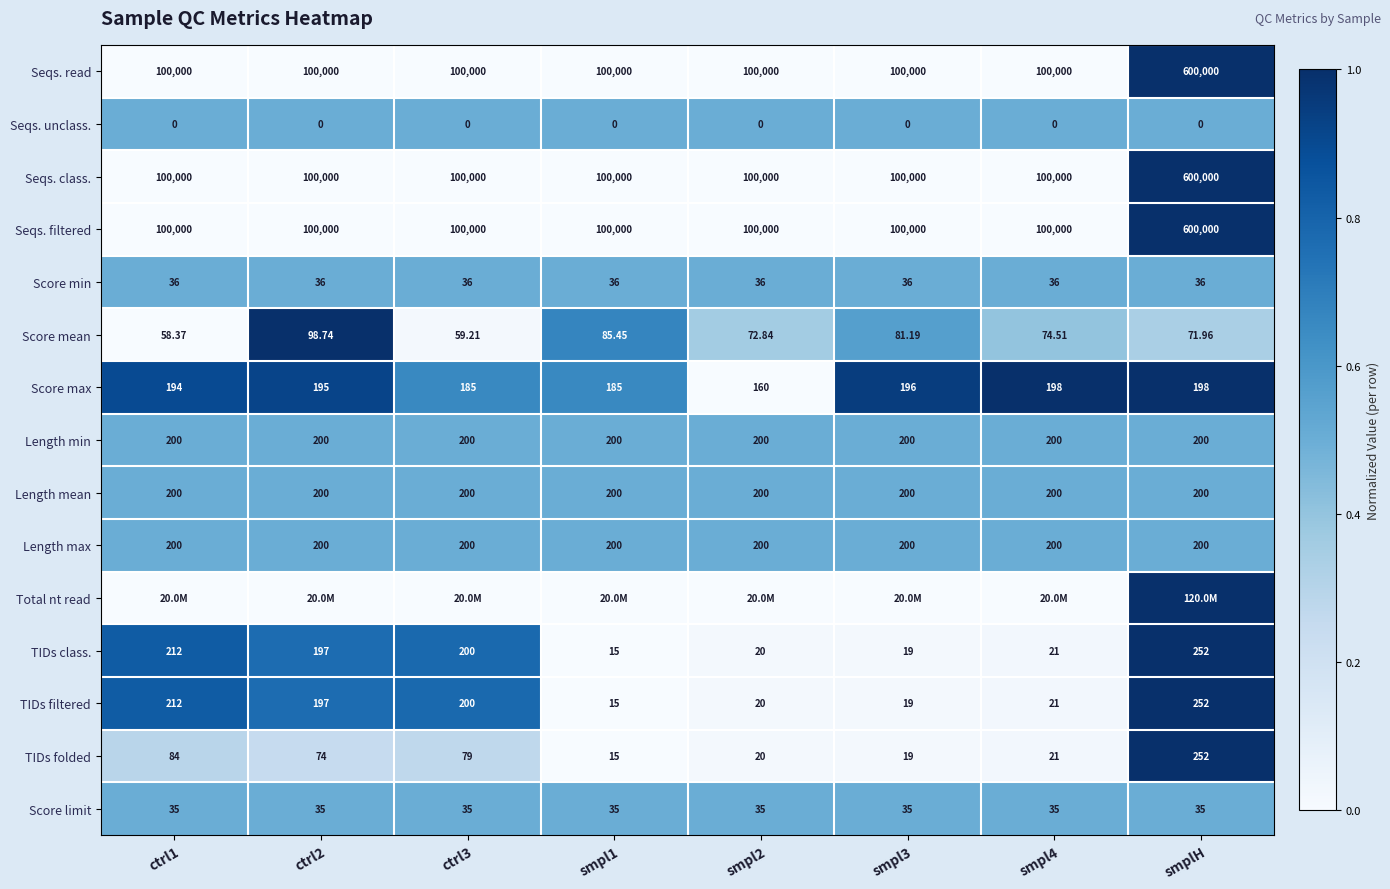

Is the value of Score mean at smpl3 greater than the value of Seqs. filtered at smplH?

No